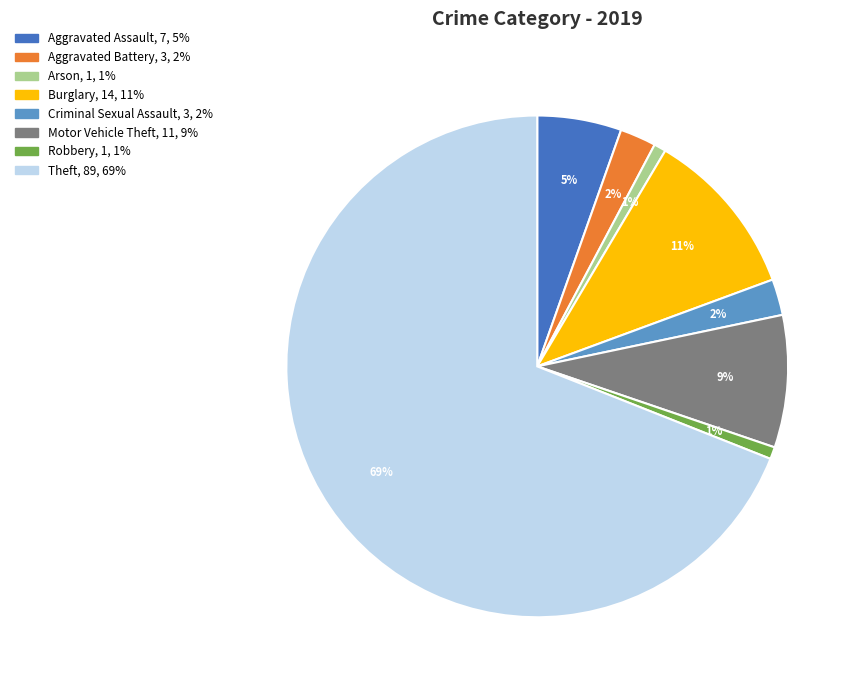

Do Motor Vehicle Theft and Arson together represent more than half of the pie?

No